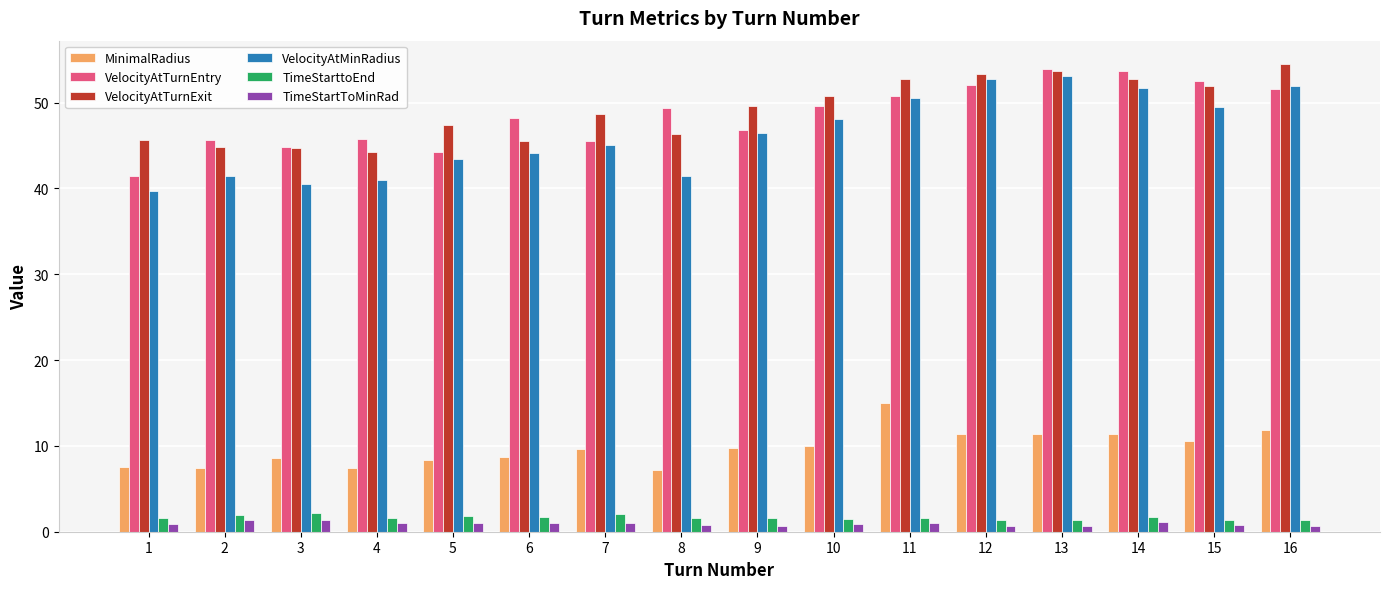

What is the difference between the highest and lowest values at 11?

51.7